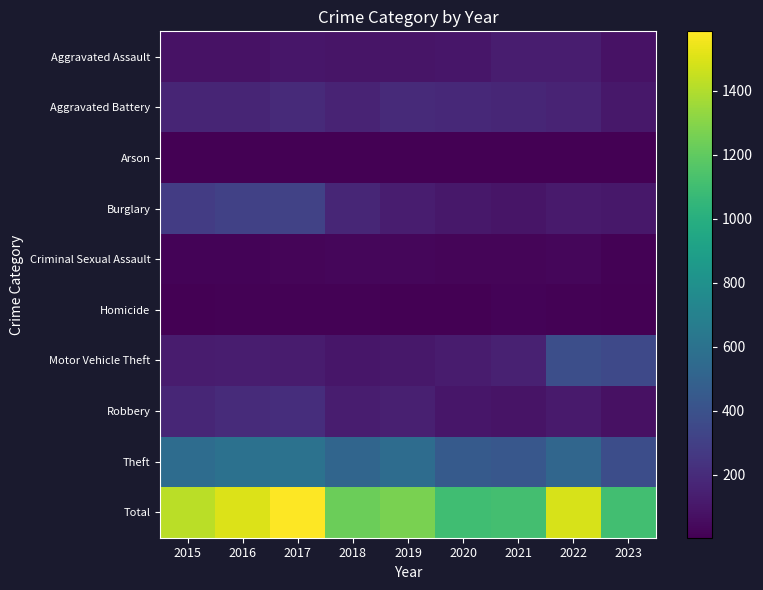

What is the total value across all series at 2015?

2848